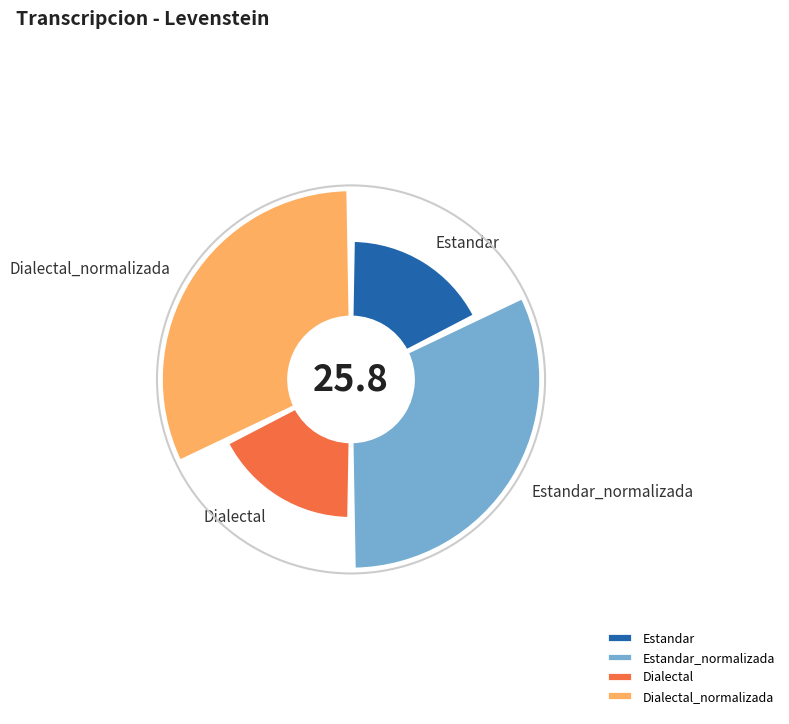

Does Dialectal represent more than half of the total?

No